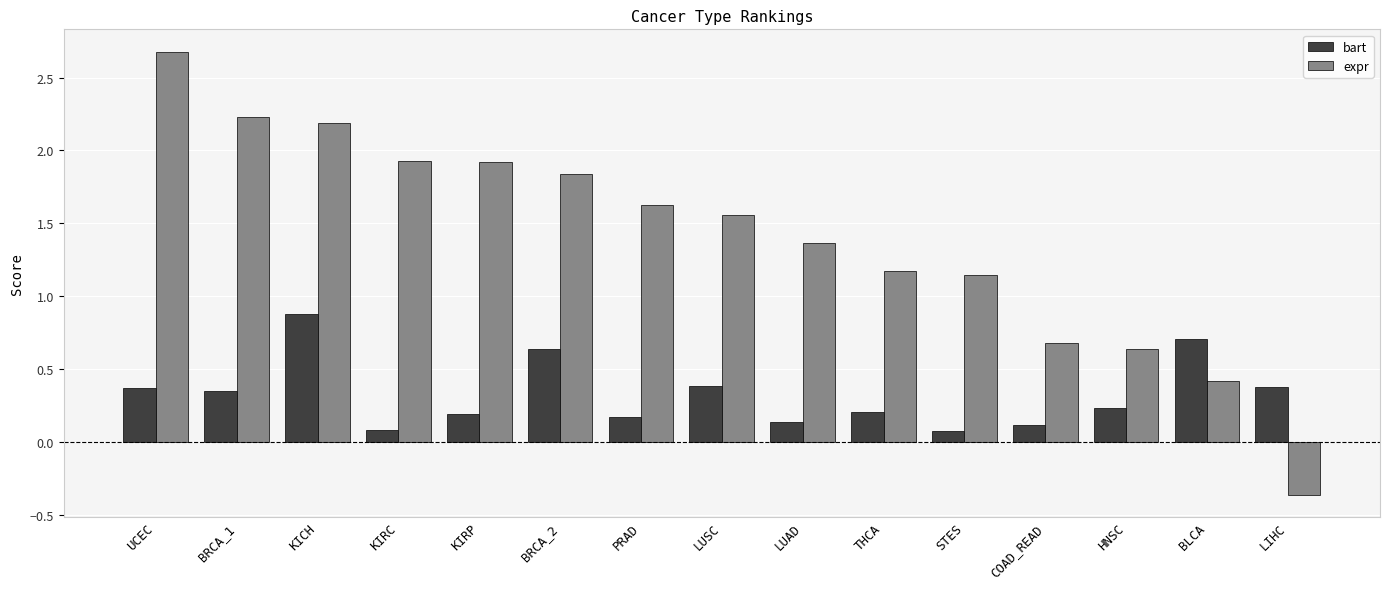

What is the average value of the expr series?

1.4